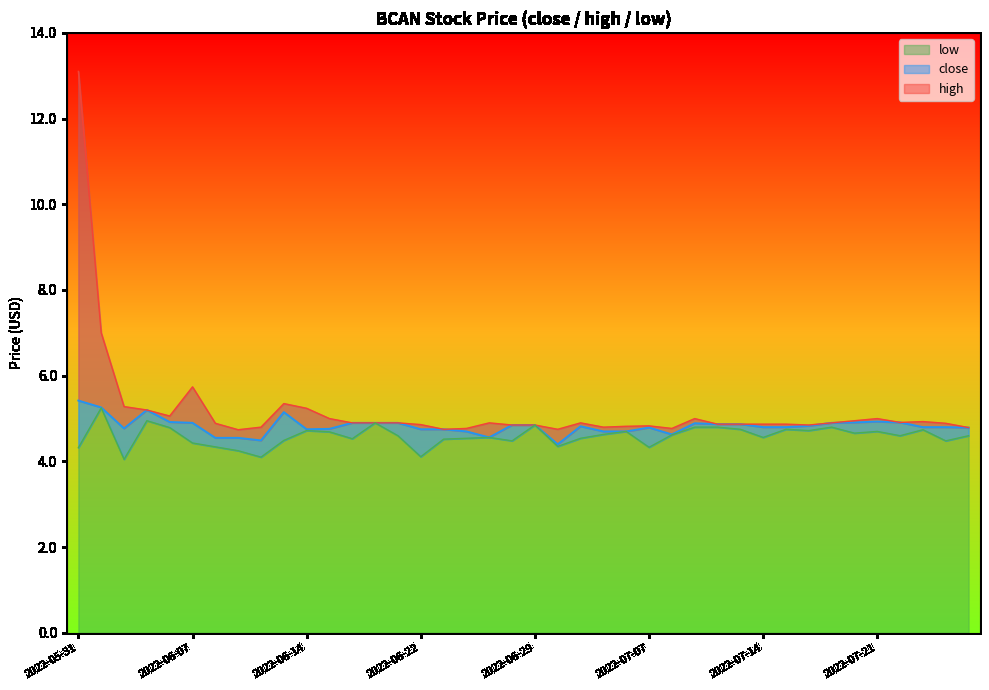

Rank the series by their maximum value, from lowest to highest.

low, close, high